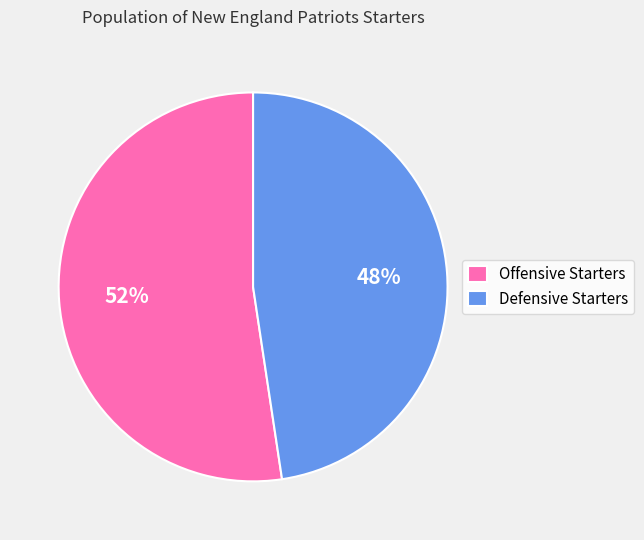

Does Defensive Starters represent more than half of the total?

No